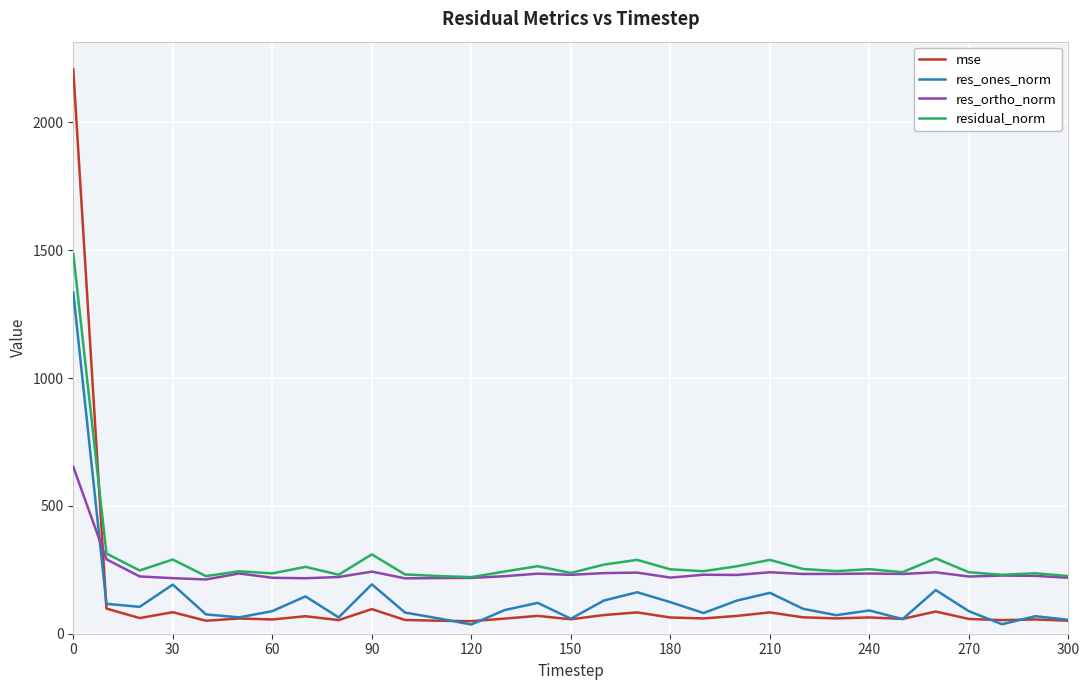

After their last crossing, which series has the higher values: mse or res_ortho_norm?

res_ortho_norm